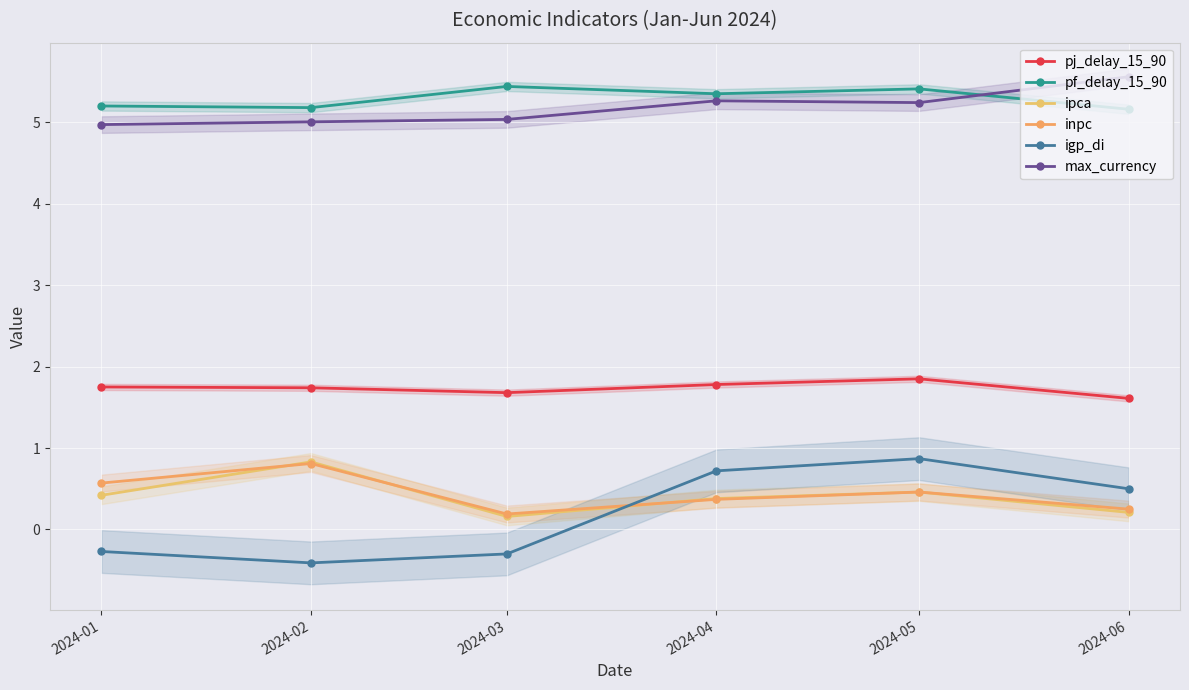

True or false: max_currency and inpc cross at least once.

False